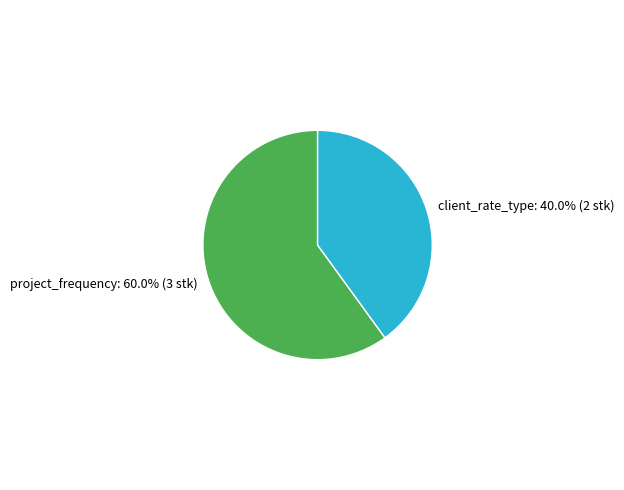

To the nearest percent, what is the average slice percentage?

50%